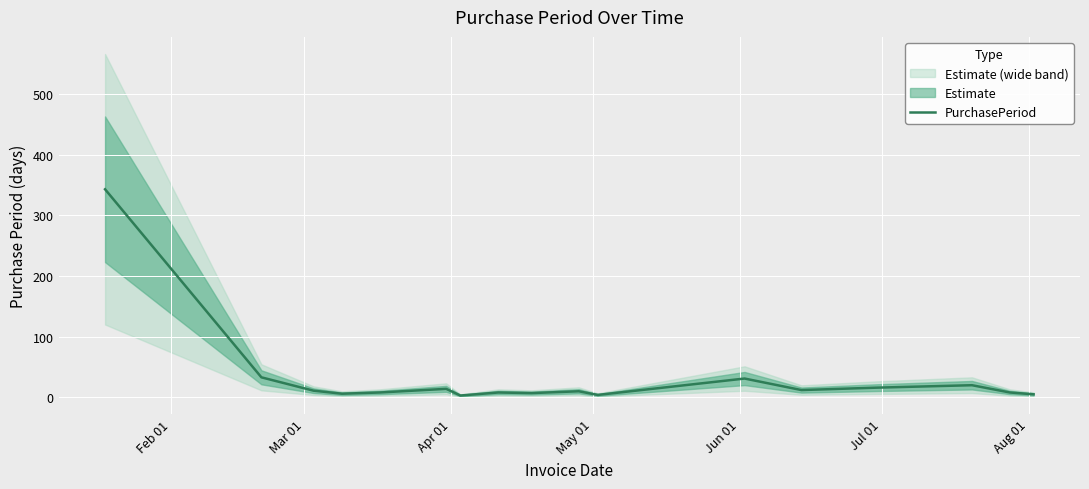

Reading left to right, list all the values displayed in this chart.

343	33	11	6	8	14	3	8	7	10	4	31	12	16	20	8	5